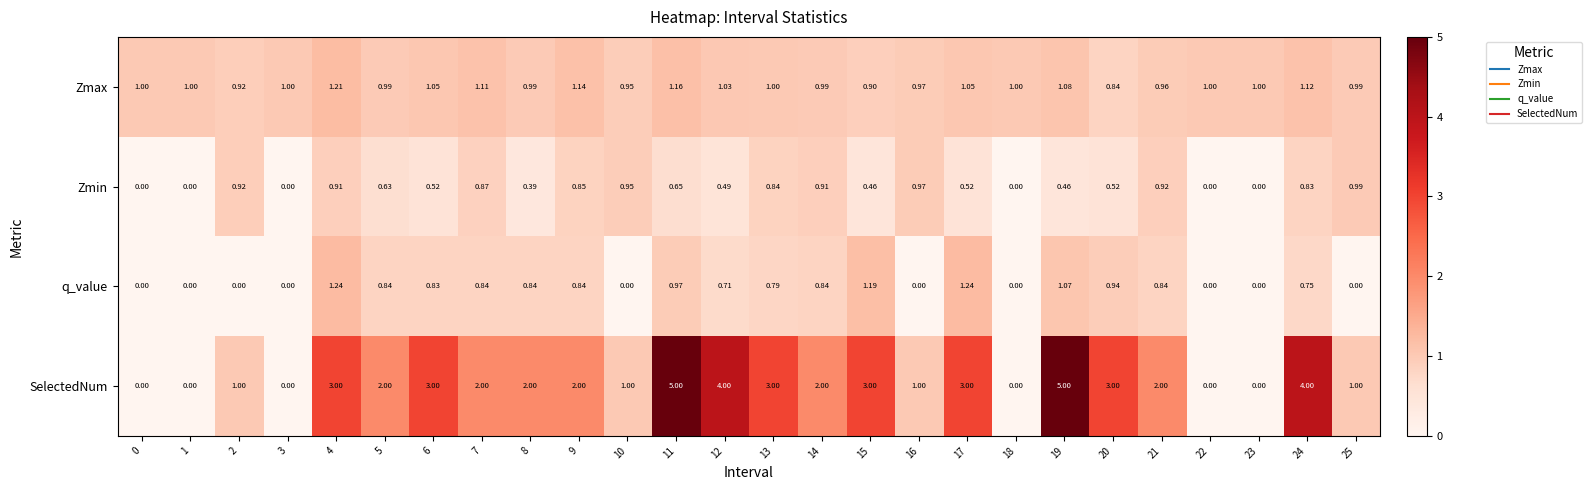

Which series has the largest range (max minus min)?

SelectedNum